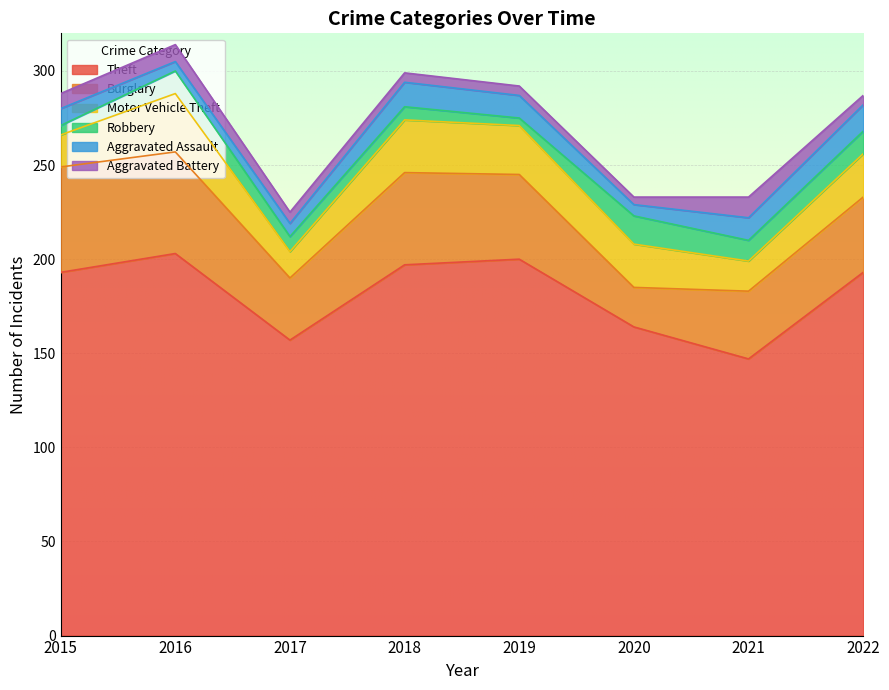

In Aggravated Assault, how many points are higher than both neighbors (excluding endpoints)?

1